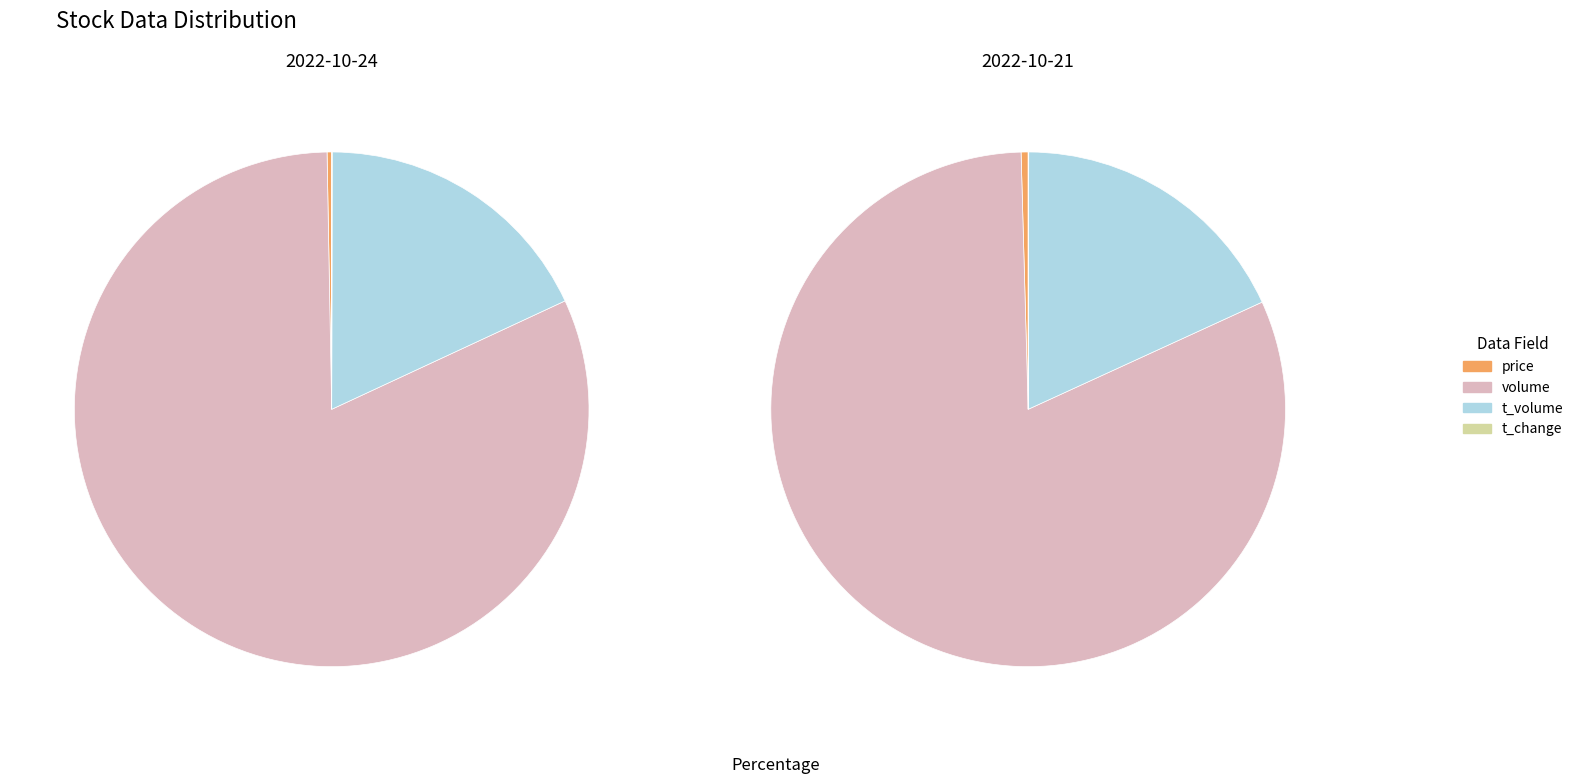

Count the number of slices in the pie.

4